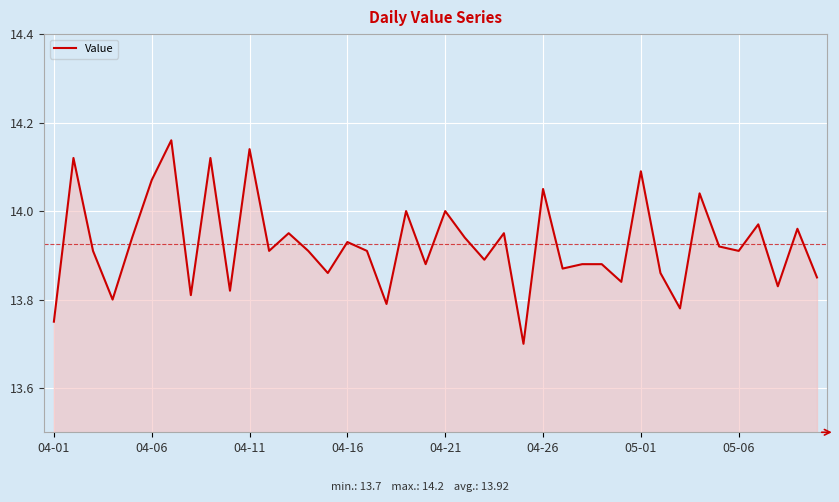

What is the smallest value displayed?

13.7